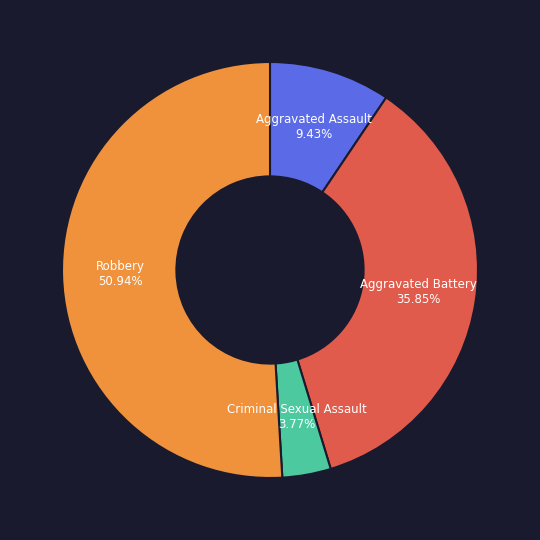

Count the number of slices in the pie.

4